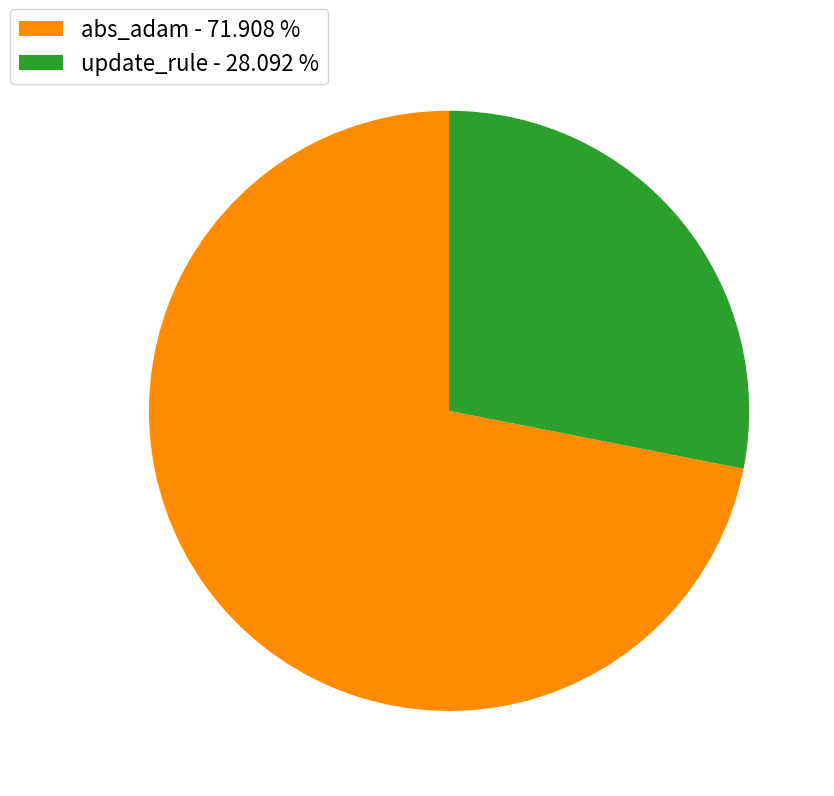

Rank the categories by value from lowest to highest.

update_rule, abs_adam